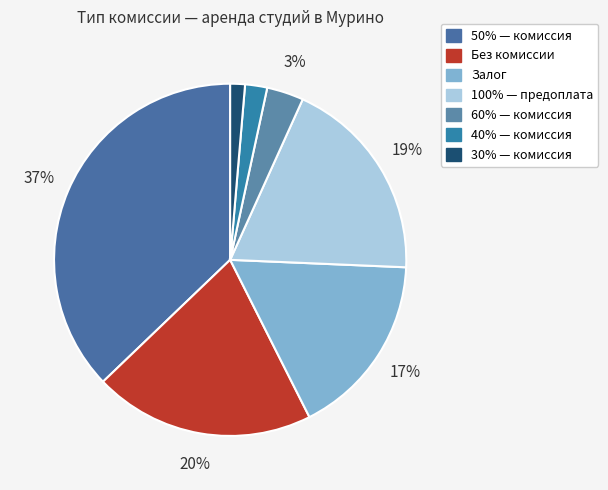

Rank the categories by value from lowest to highest.

30% — комиссия, 40% — комиссия, 60% — комиссия, Залог, 100% — предоплата, Без комиссии, 50% — комиссия